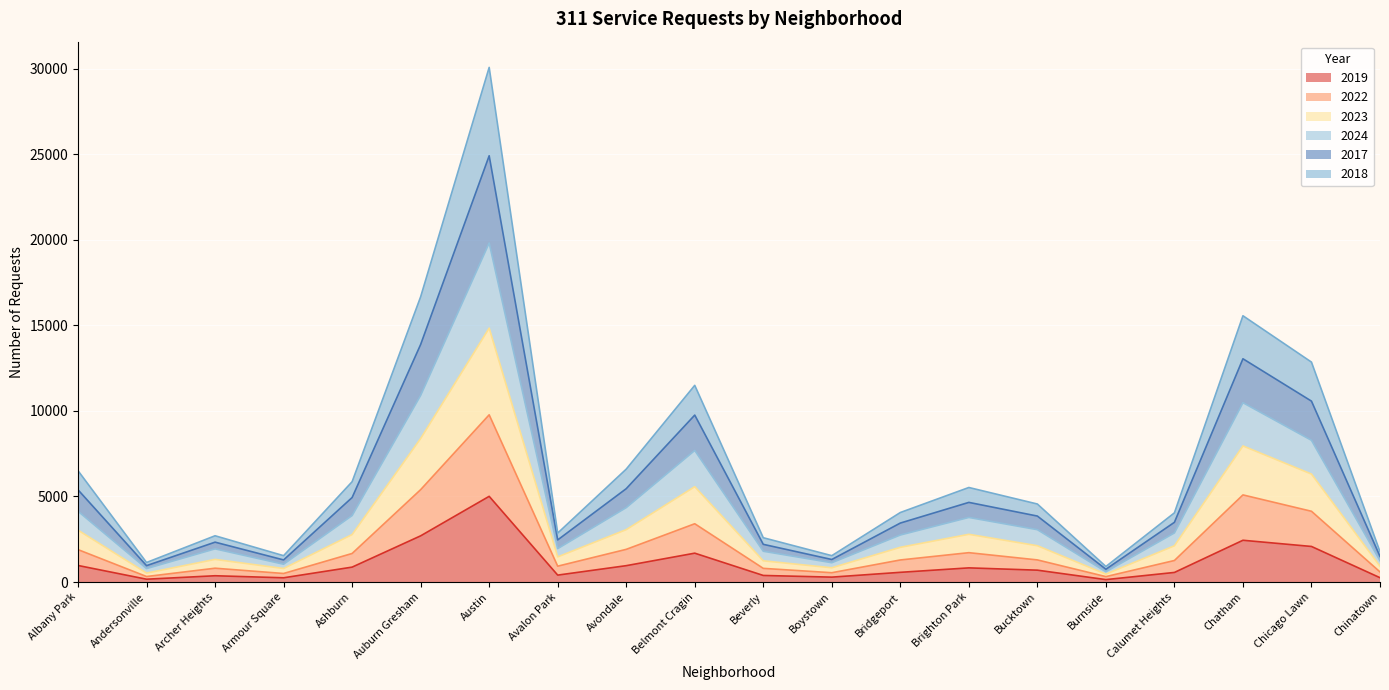

What is the total value across all series at Brighton Park?

5524